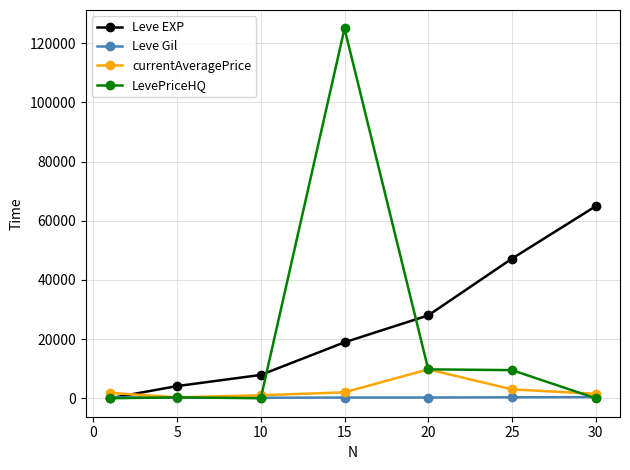

Which series has the largest total across all categories?

Leve EXP